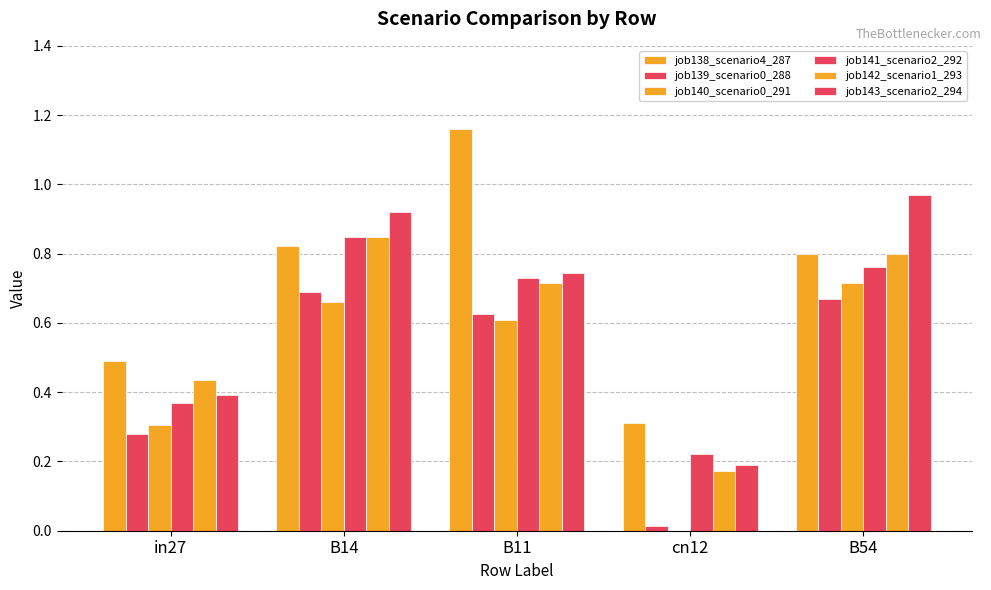

How many series are shown in this chart?

6